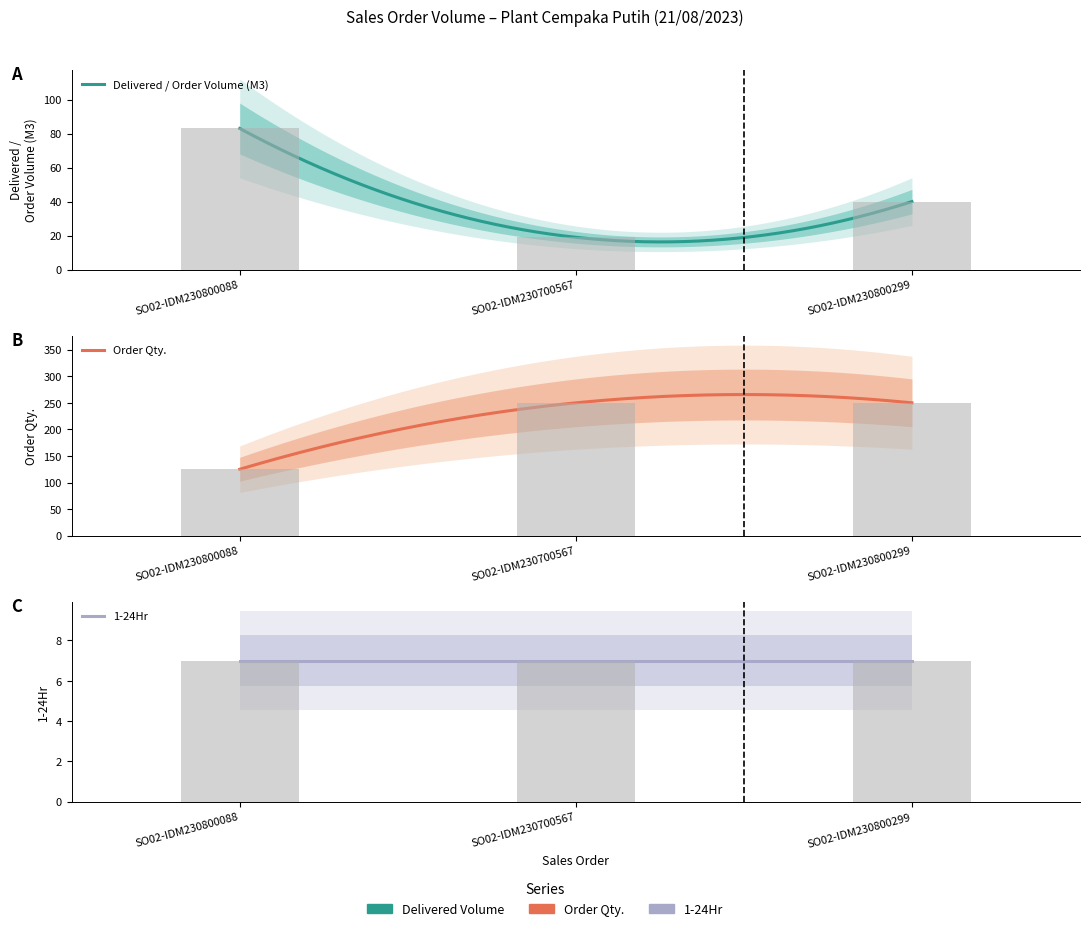

Does the chart contain stacked bars?

No